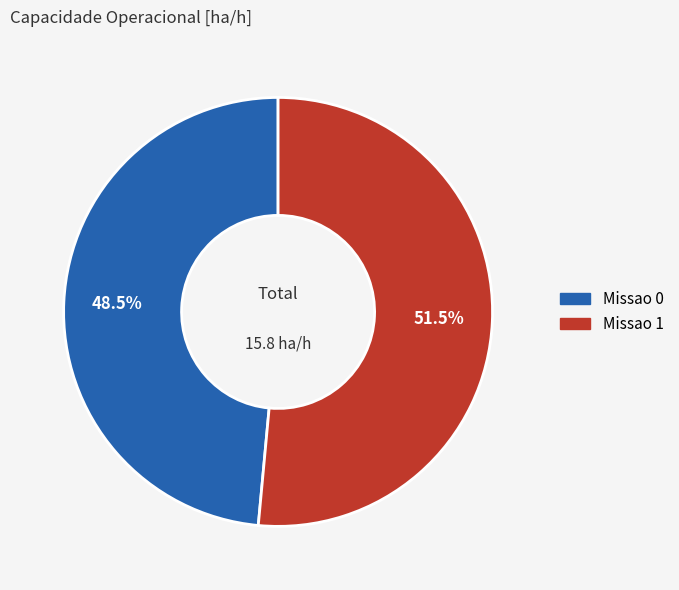

Between Missao 1 and Missao 0, which is larger?

Missao 1